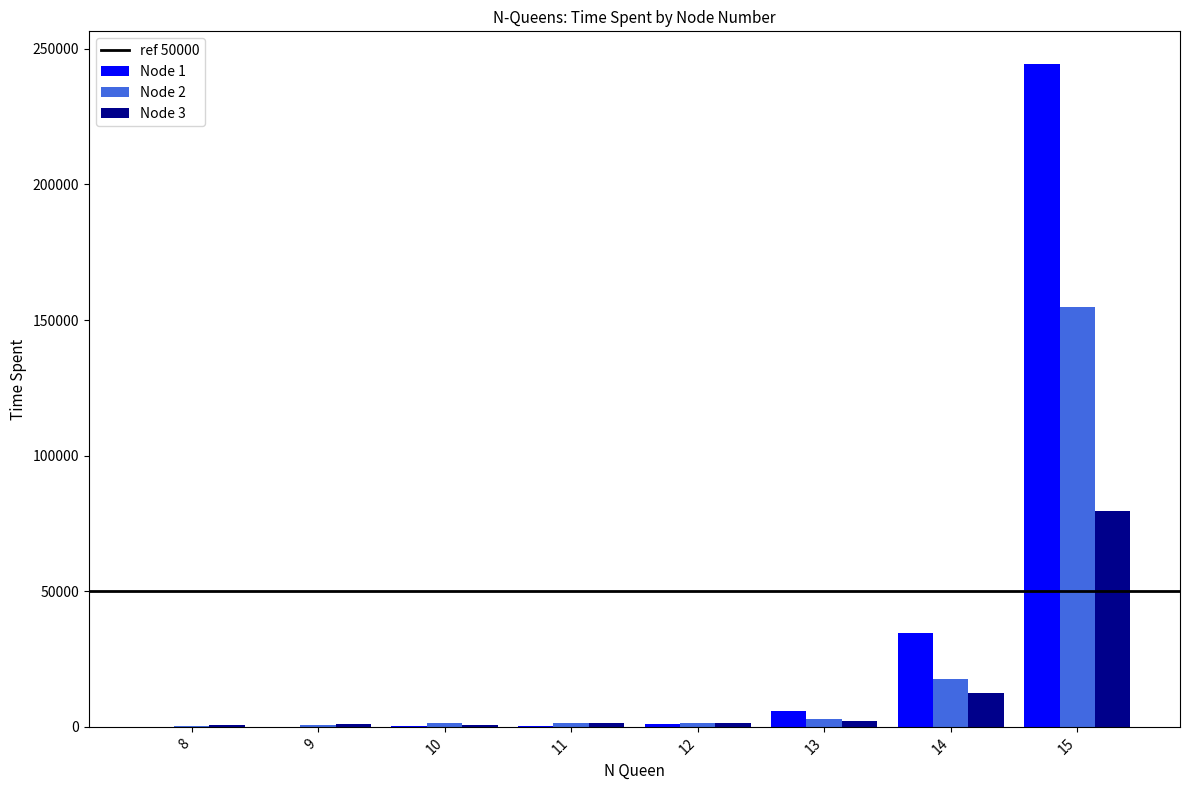

What is the greatest value displayed?

244231